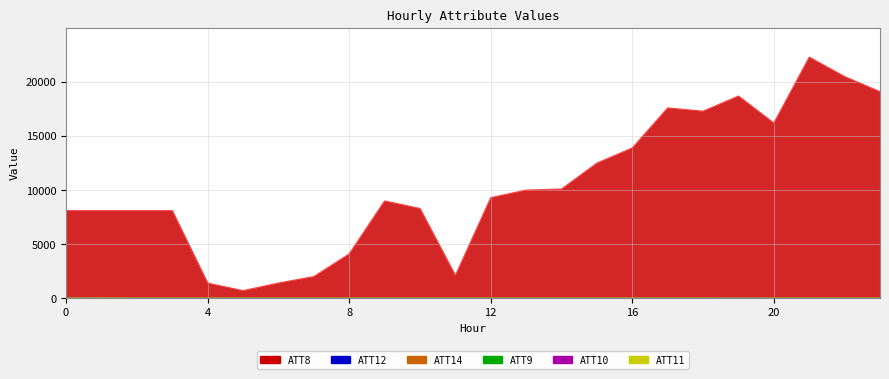

What is the average value of the ATT12 series?

3.5